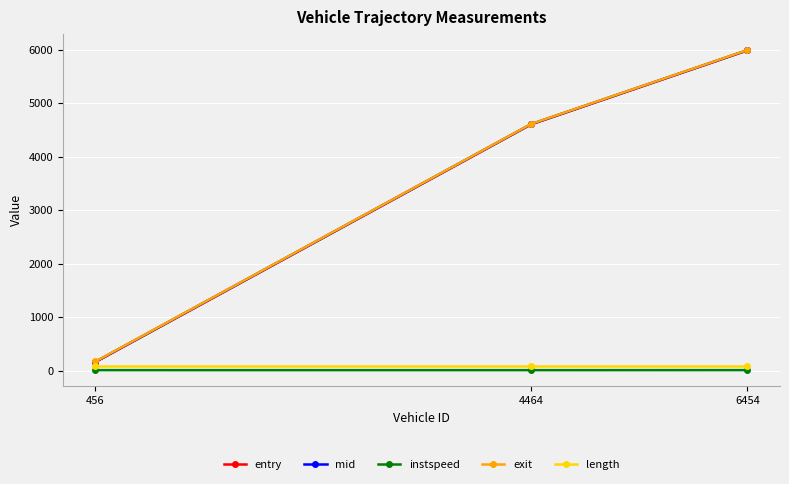

What is the minimum value for mid?

169.5